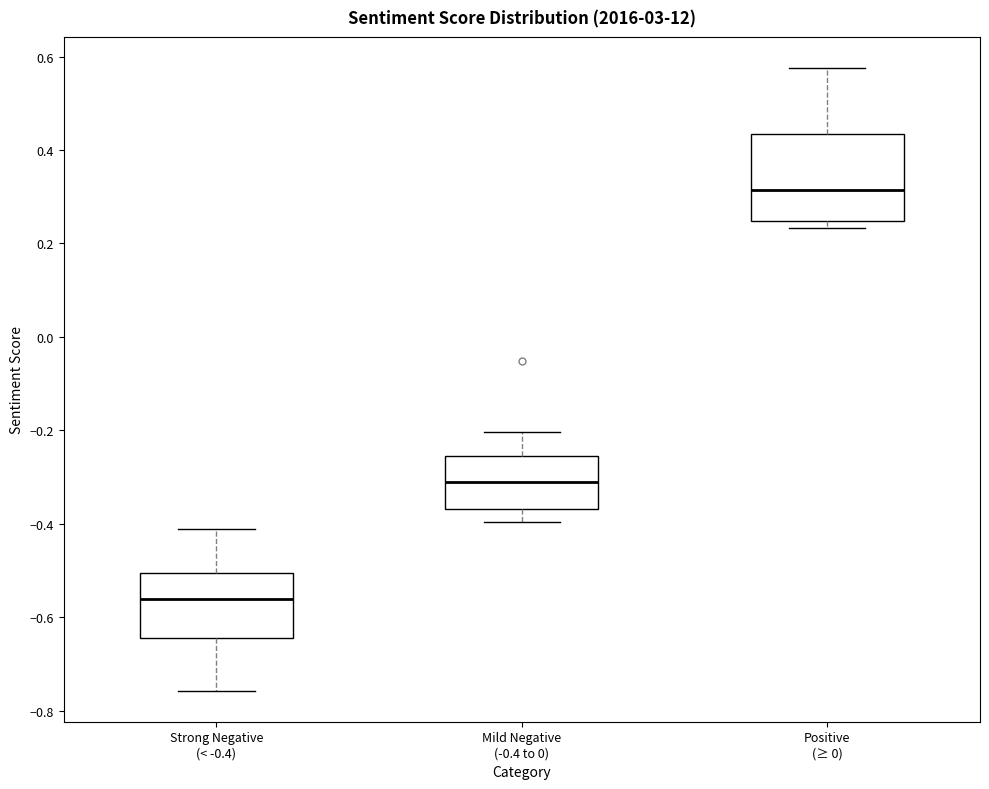

Where does the upper whisker of the box for Positive (≥ 0) end on the y-axis? The values are not printed on the chart, so give them approximately, as read against the axis.

0.58